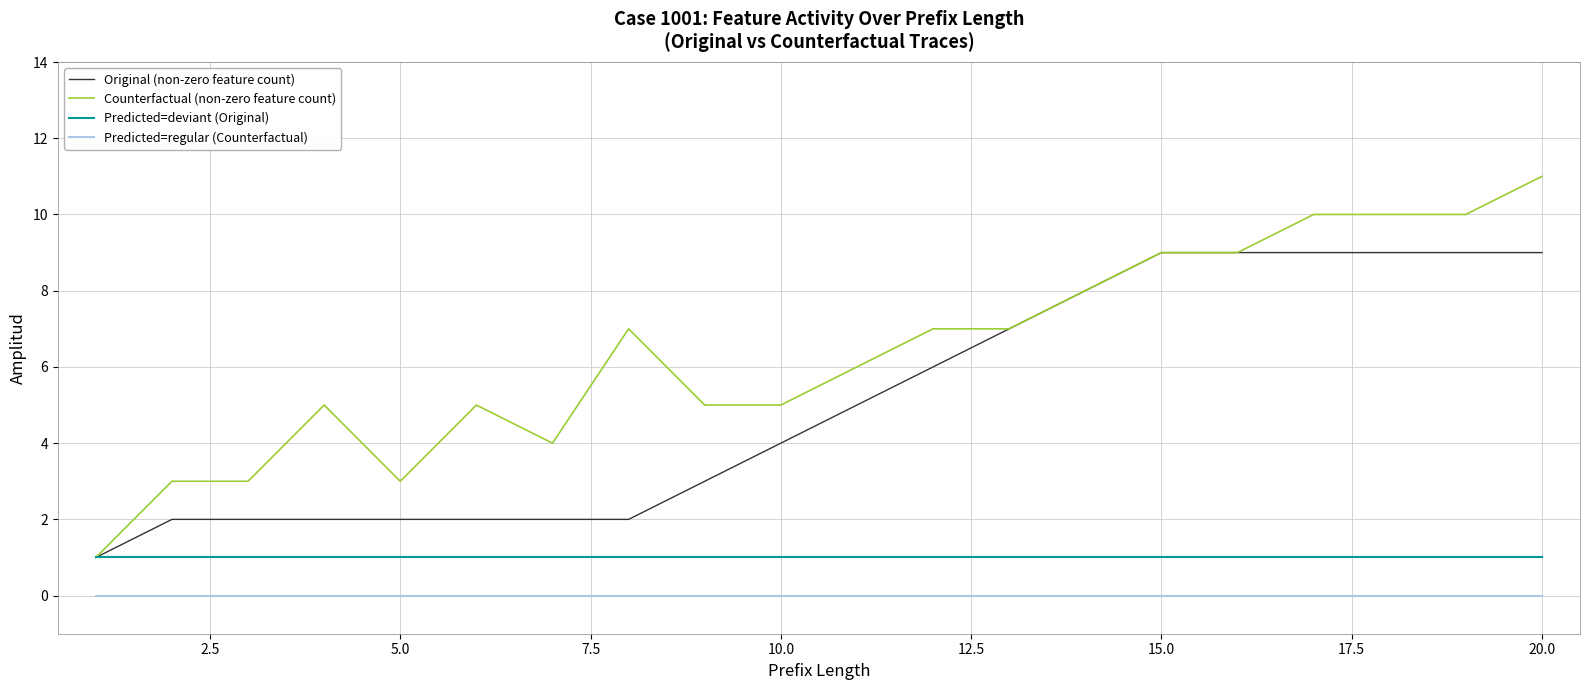

Which series has the largest range (max minus min)?

Counterfactual (non-zero feature count)